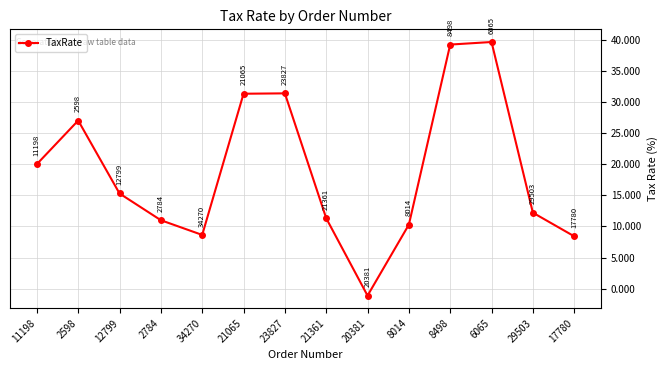

How many lines are shown in the chart?

1